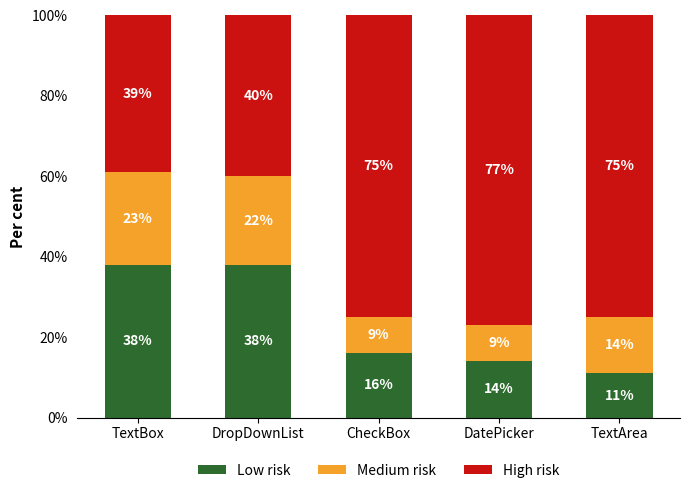

Is it true that Low risk equals 20 at TextBox?

False